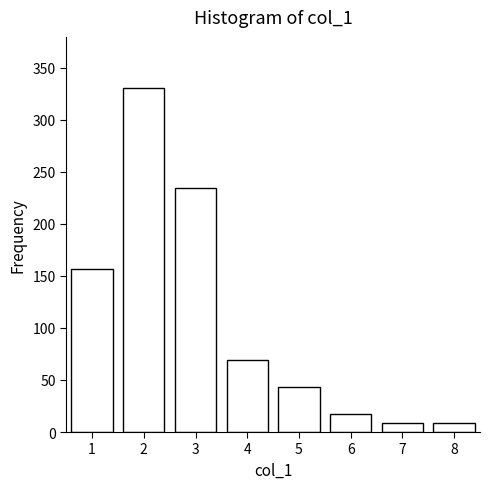

Reading left to right, list all the values displayed in this chart.

1=157	2=330	3=234	4=69	5=43	6=17	7=9	8=9